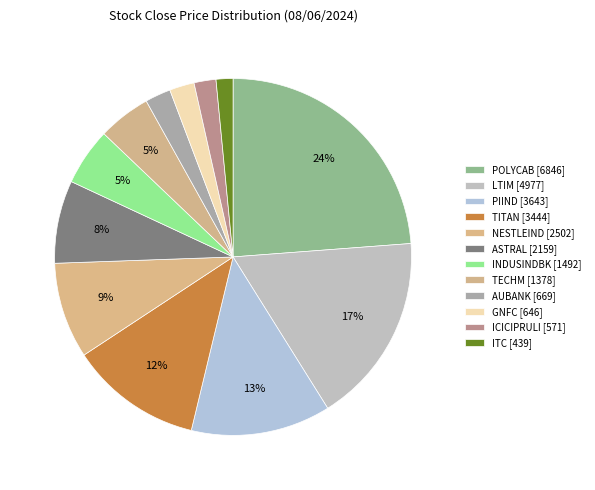

Approximately how many times larger is the value at ICICIPRULI compared to TITAN?

0.2